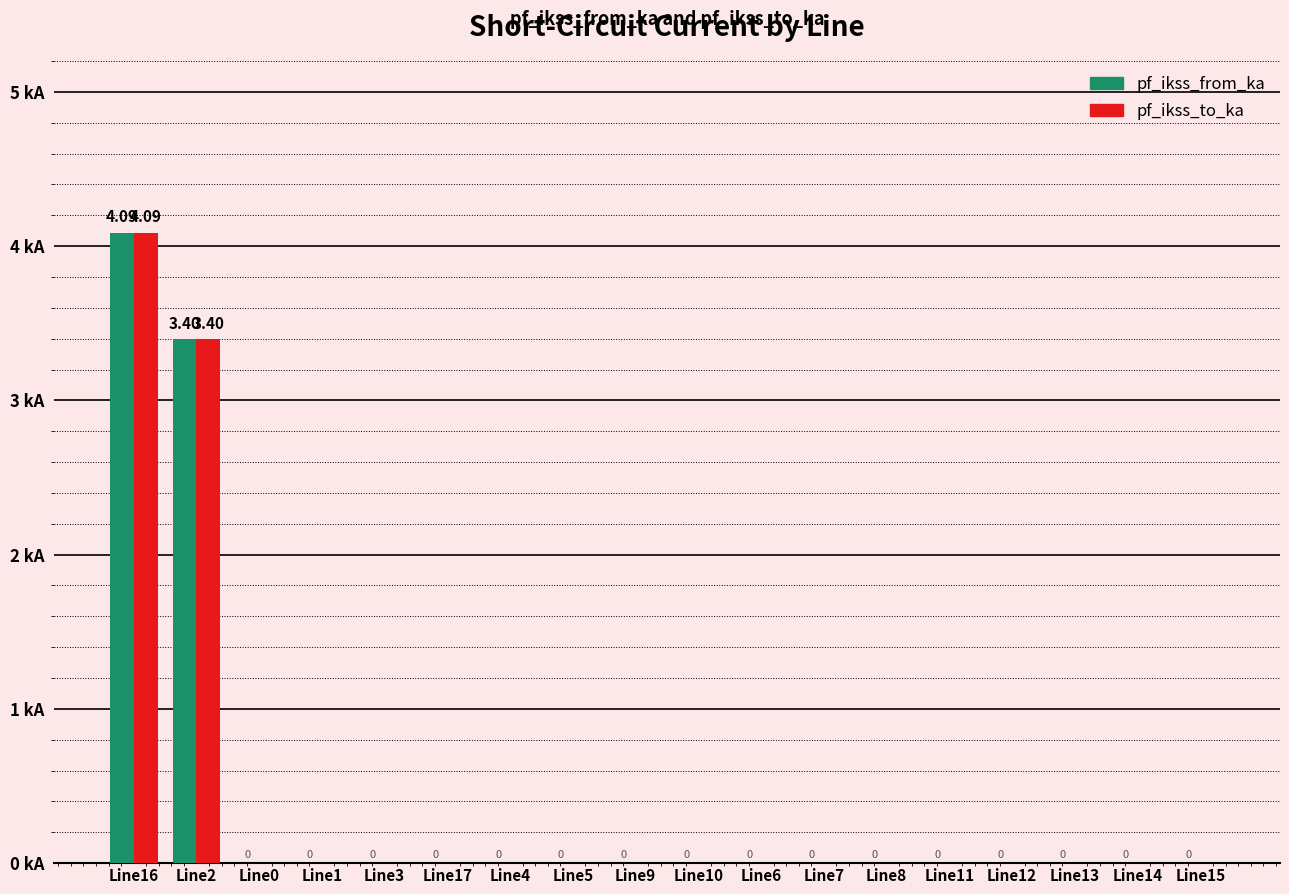

What are all the series names shown in the legend?

pf_ikss_from_ka, pf_ikss_to_ka